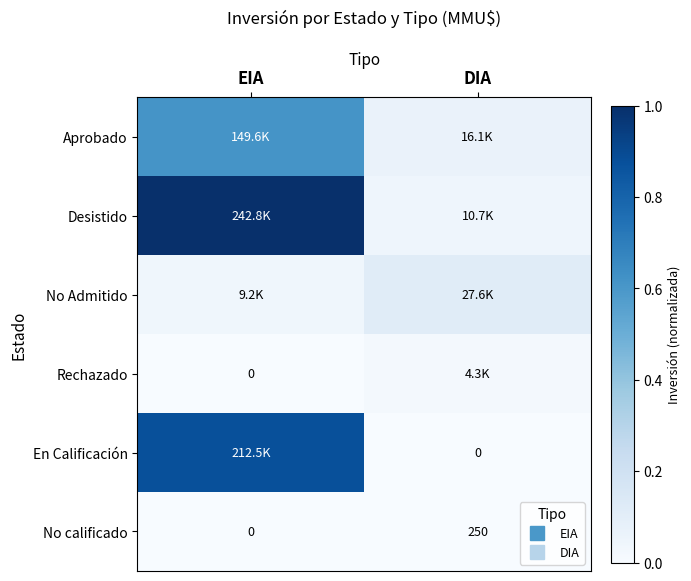

What is the sum of the Aprobado values at DIA and EIA?

0.7